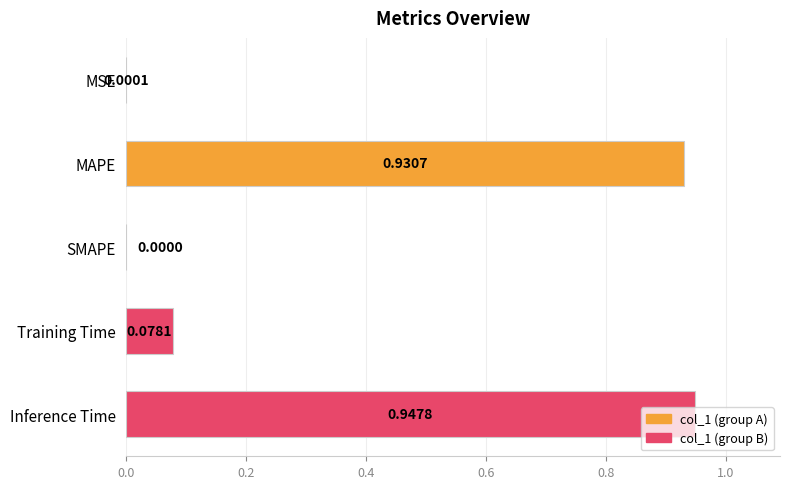

Which has a higher value, MAPE or Inference Time?

Inference Time